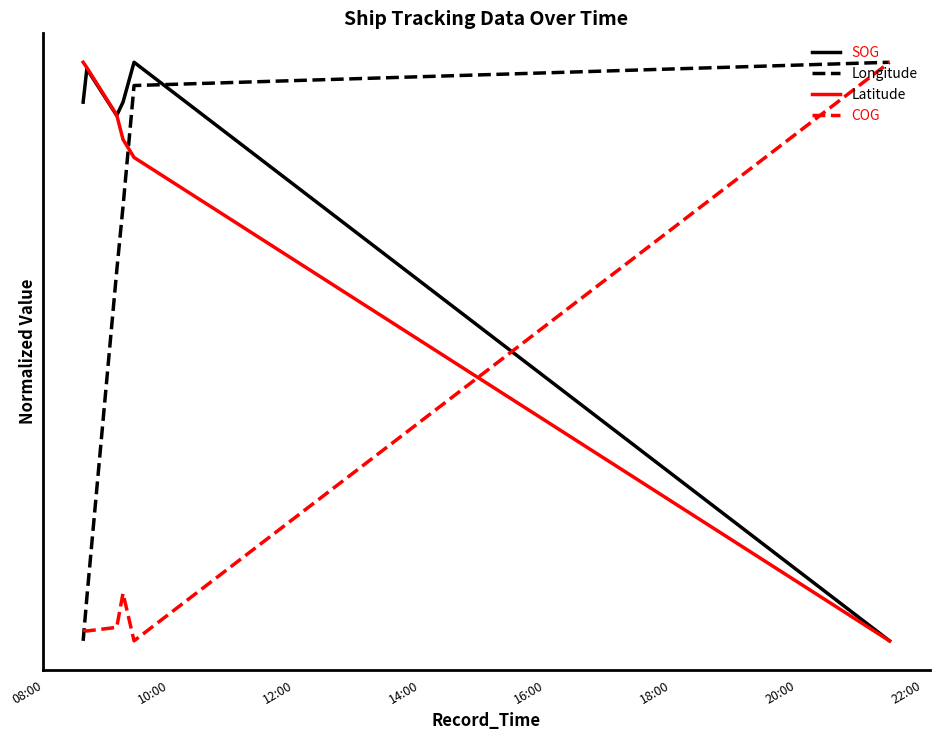

Is this an area chart (filled region under the line)?

No